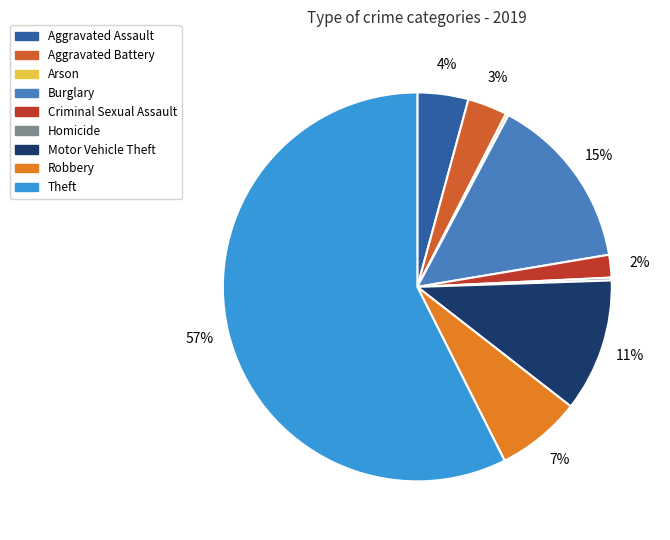

Which category accounts for the majority?

Theft